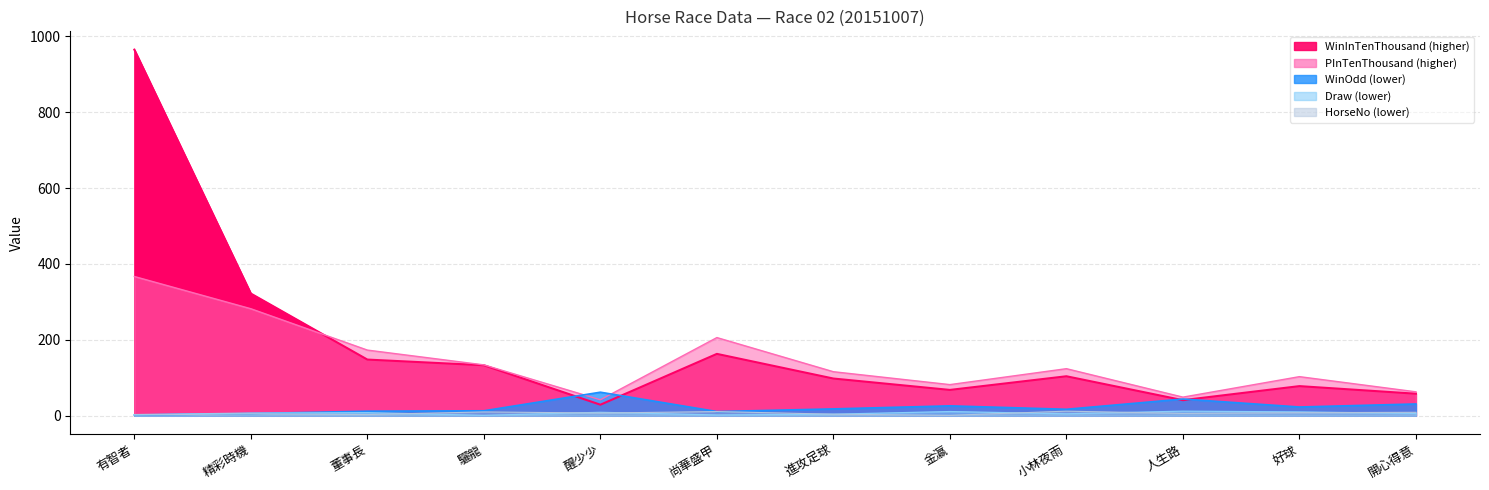

Reading left to right, list all the values displayed in this chart.

WinOdd: 有智者=1.9	精彩時機=5.6	董事長=12.0	驪龍=13.0	醒少少=62.0	尚華盛甲=11.0	進攻足球=18.0	金瀛=26.0	小林夜雨=17.0	人生路=44.0	好球=23.0	開心得意=31.0
WinInTenThousand: 有智者=965.0	精彩時機=322.0	董事長=148.0	驪龍=133.0	醒少少=29.0	尚華盛甲=163.0	進攻足球=98.0	金瀛=68.0	小林夜雨=104.0	人生路=41.0	好球=78.0	開心得意=58.0
PInTenThousand: 有智者=367.0	精彩時機=282.0	董事長=173.0	驪龍=134.0	醒少少=42.0	尚華盛甲=206.0	進攻足球=116.0	金瀛=82.0	小林夜雨=124.0	人生路=49.0	好球=103.0	開心得意=63.0
Draw: 有智者=3.0	精彩時機=7.0	董事長=8.0	驪龍=1.0	醒少少=9.0	尚華盛甲=2.0	進攻足球=4.0	金瀛=11.0	小林夜雨=5.0	人生路=12.0	好球=10.0	開心得意=6.0
HorseNo: 有智者=2.0	精彩時機=5.0	董事長=3.0	驪龍=10.0	醒少少=7.0	尚華盛甲=11.0	進攻足球=4.0	金瀛=1.0	小林夜雨=12.0	人生路=6.0	好球=8.0	開心得意=9.0